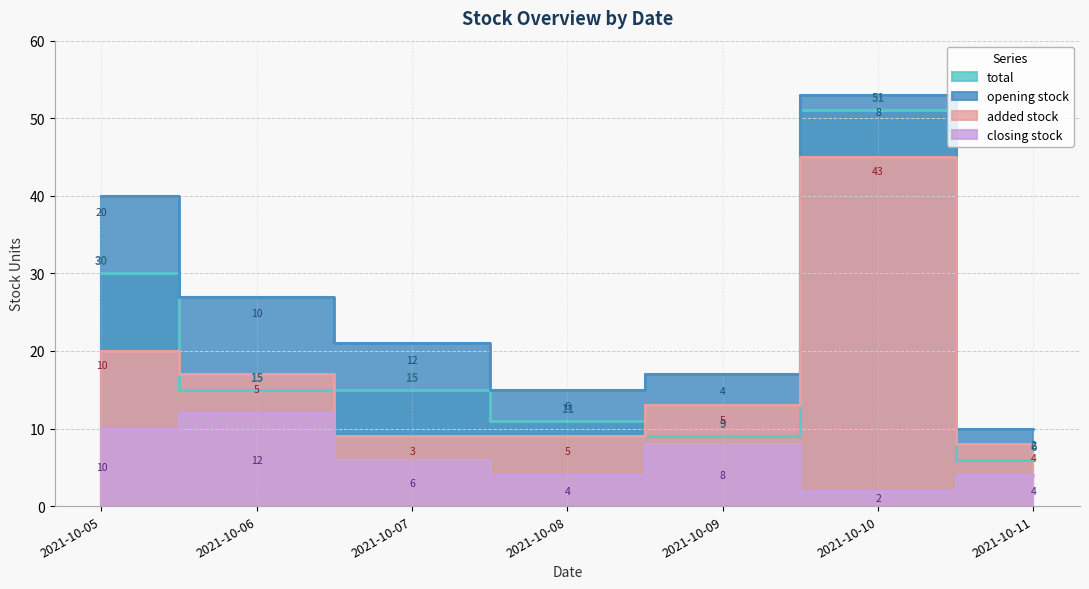

What is the maximum value shown in the chart?

51